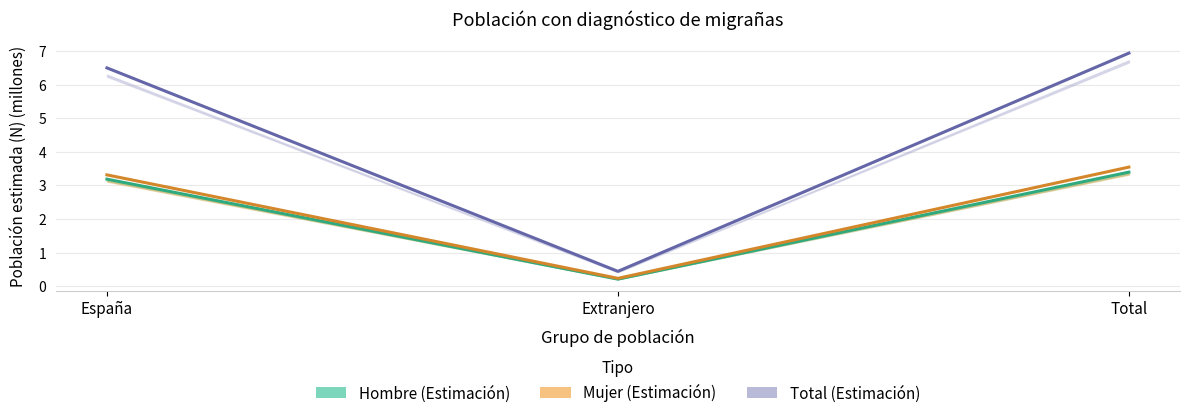

The value of Mujer (Estimación) at Extranjero is 0.2. True or false?

True